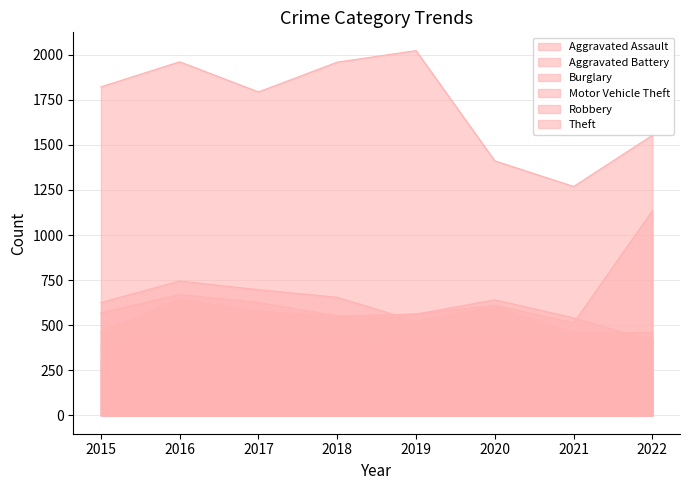

At which category is the sum across all series the highest?

2016